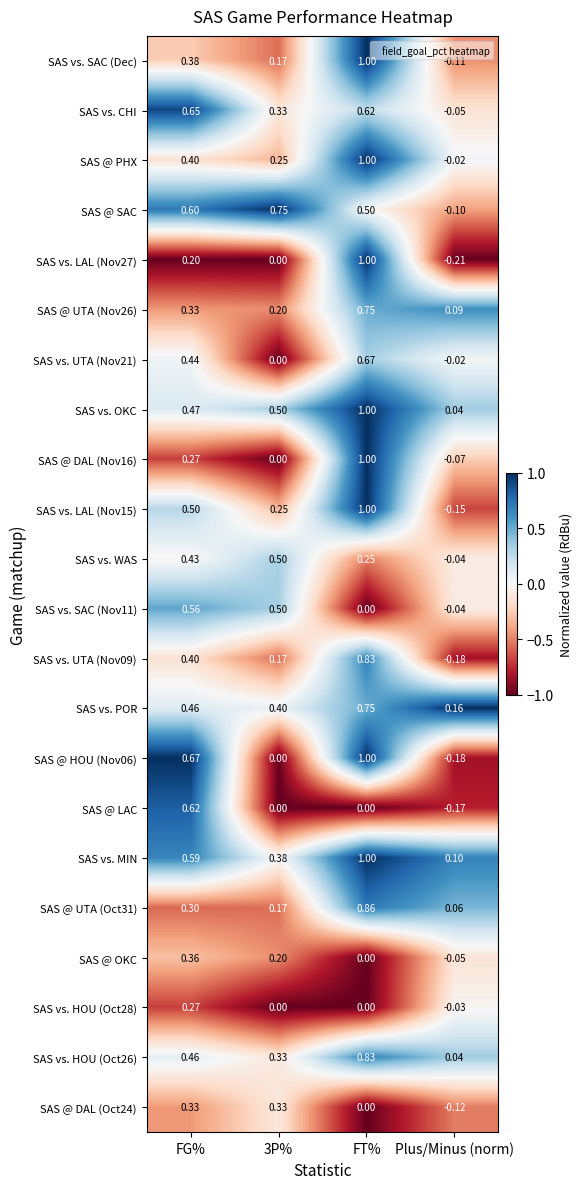

Which label corresponds to the largest value in the chart?

FT%